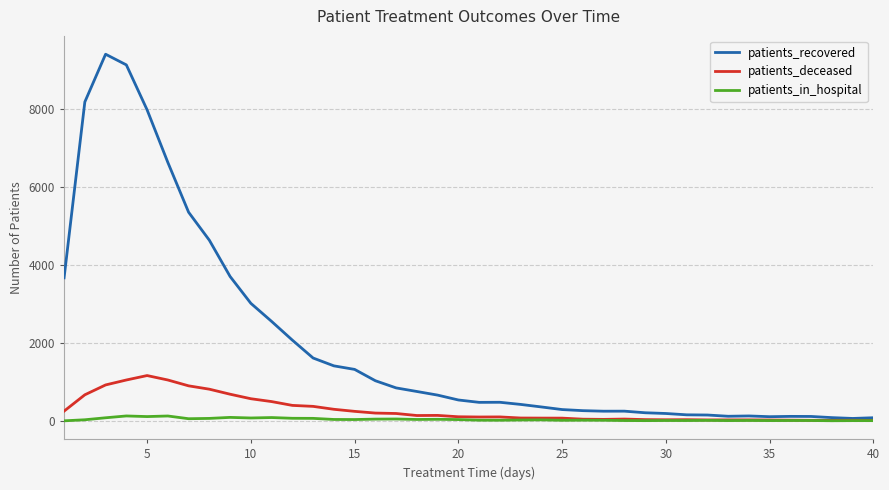

Does the chart have visible grid lines?

Yes